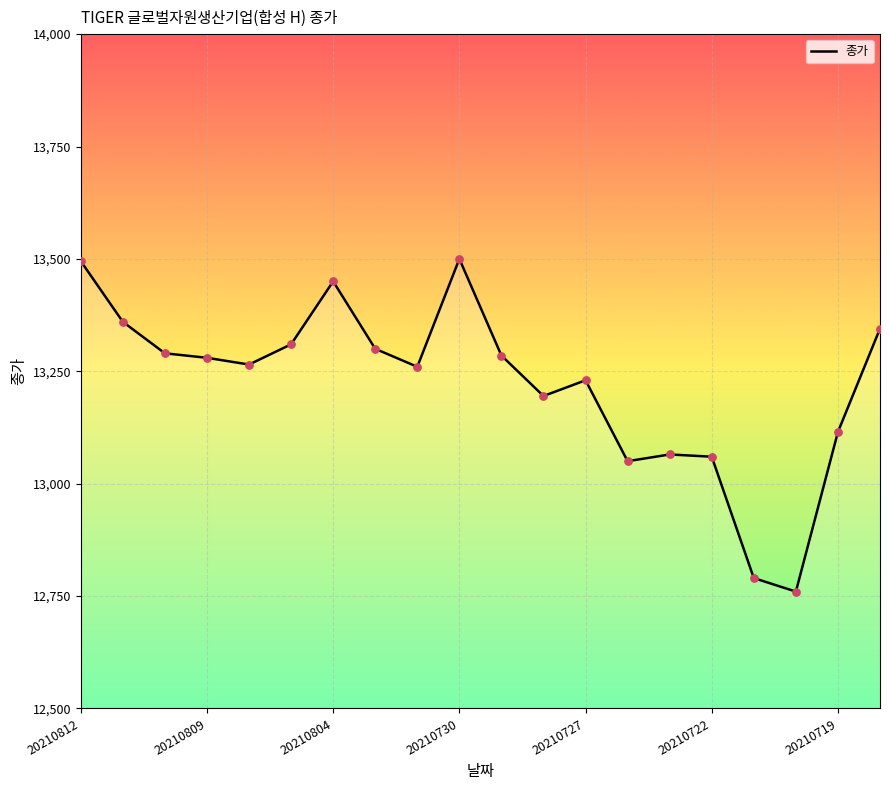

What is the difference between the maximum and minimum values?

740